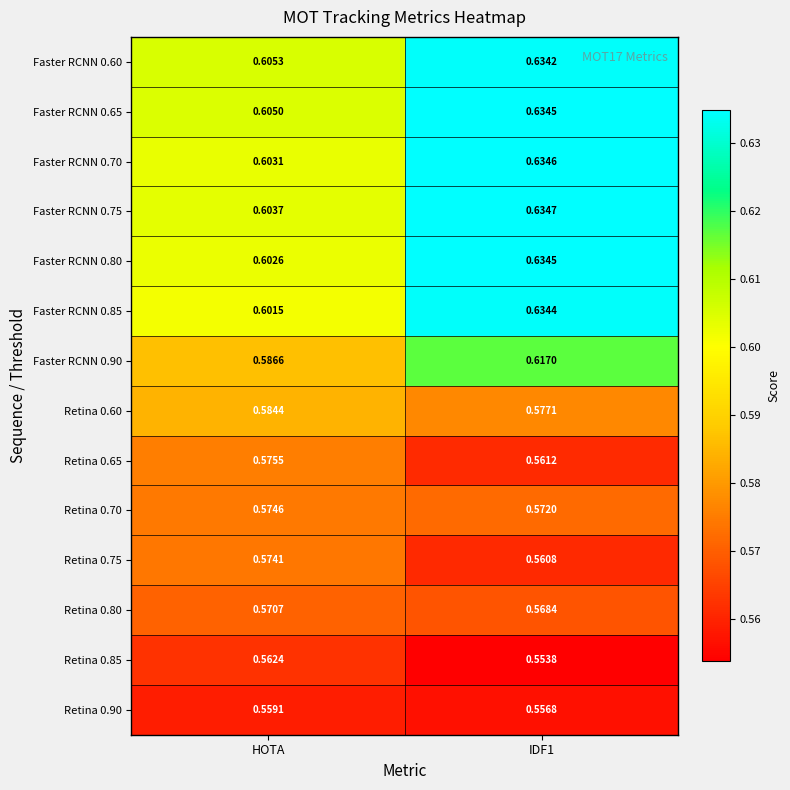

Which category has the highest value in the Retina 0.60 series?

HOTA